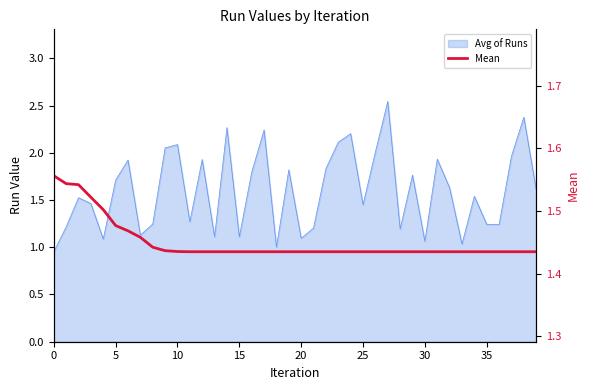

What is the difference between the maximum and minimum values?

0.1